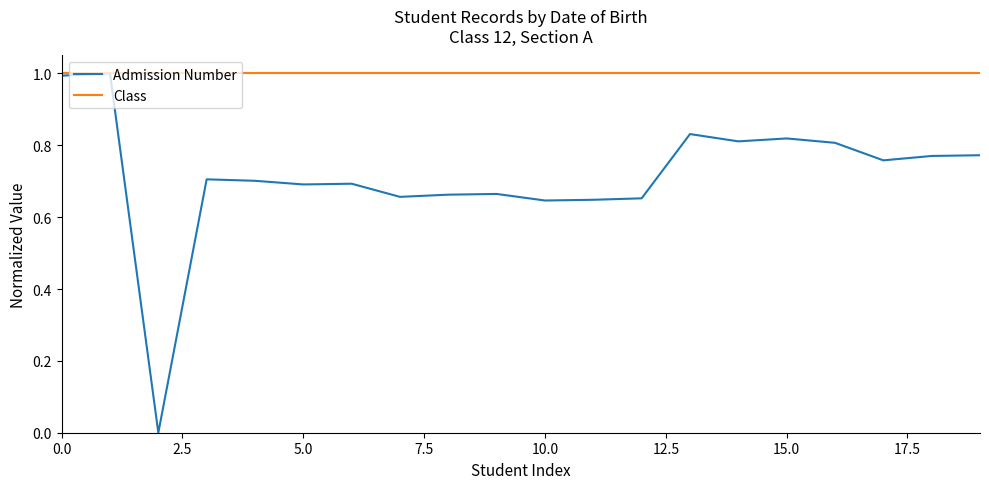

What is the maximum value for Class?

1.0